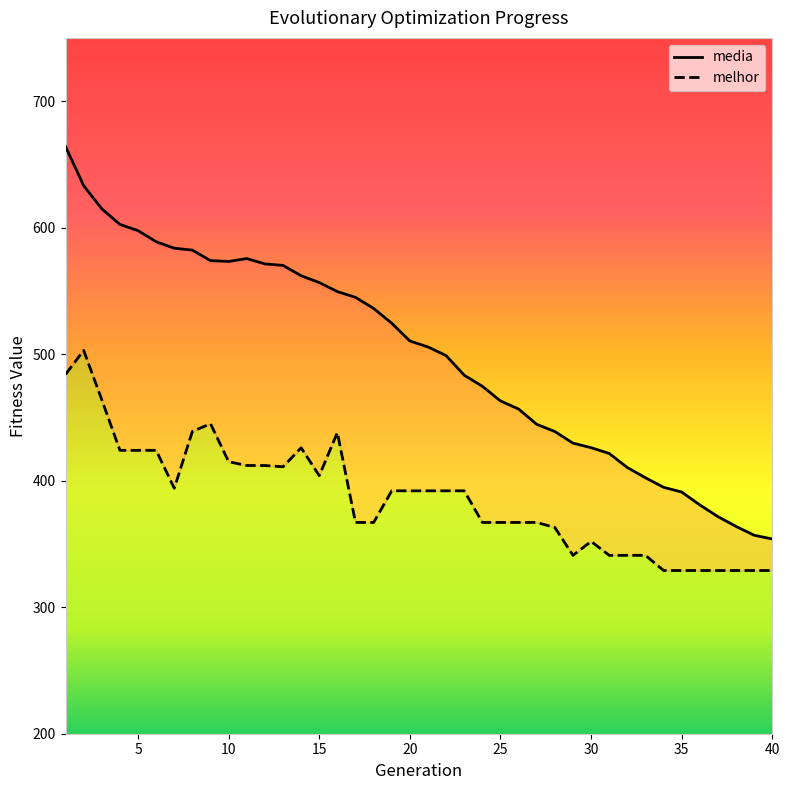

True or false: melhor and media cross at least once.

False